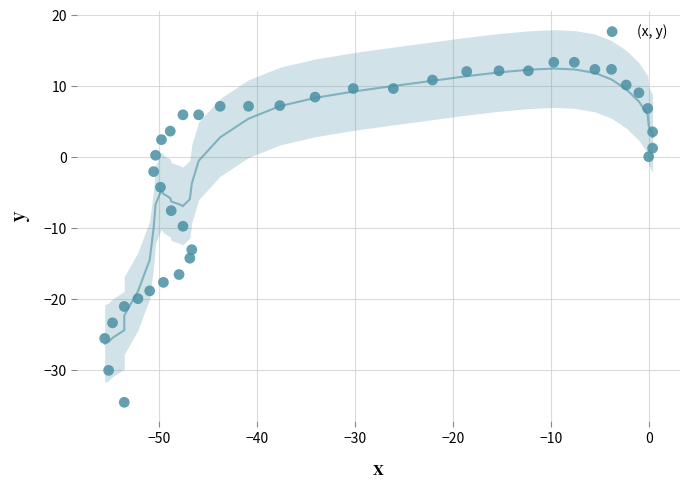

What is the range of Y values (max minus min)?

47.9